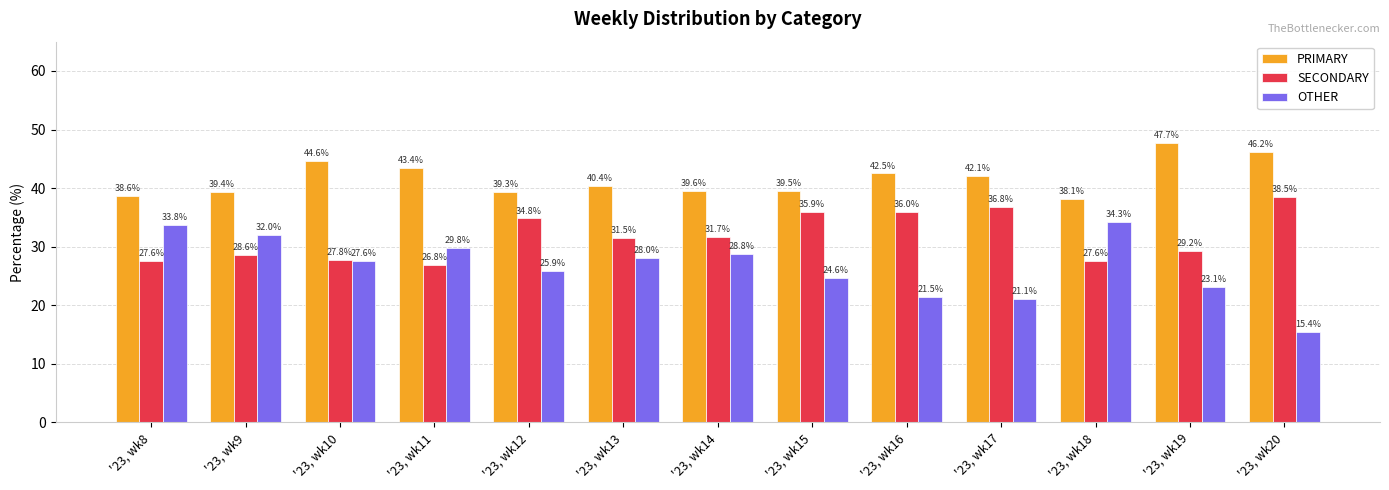

How many data points in SECONDARY are above 31?

7